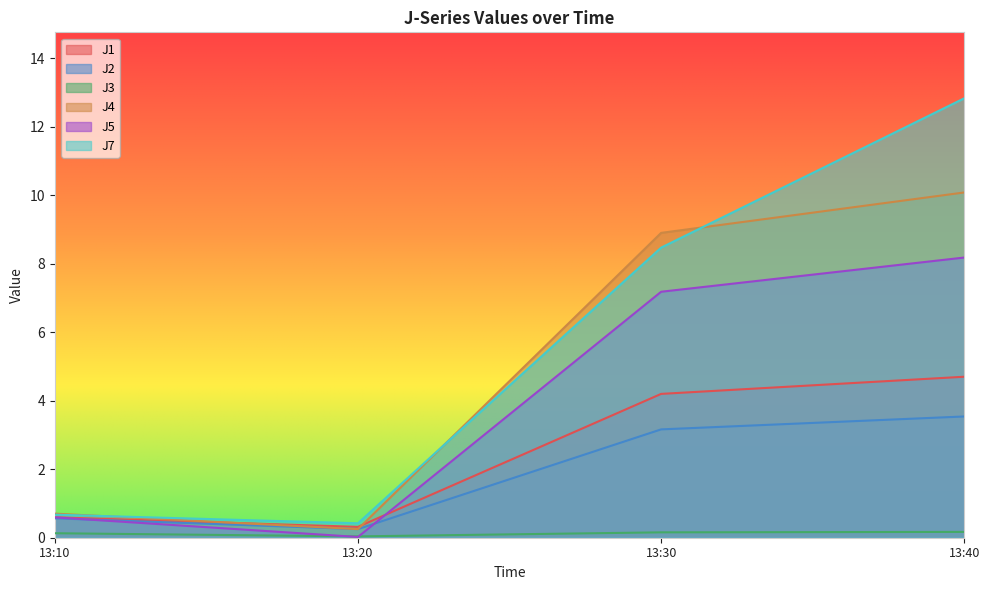

The J1 series shows 7.2 at 13:30. True or false?

False